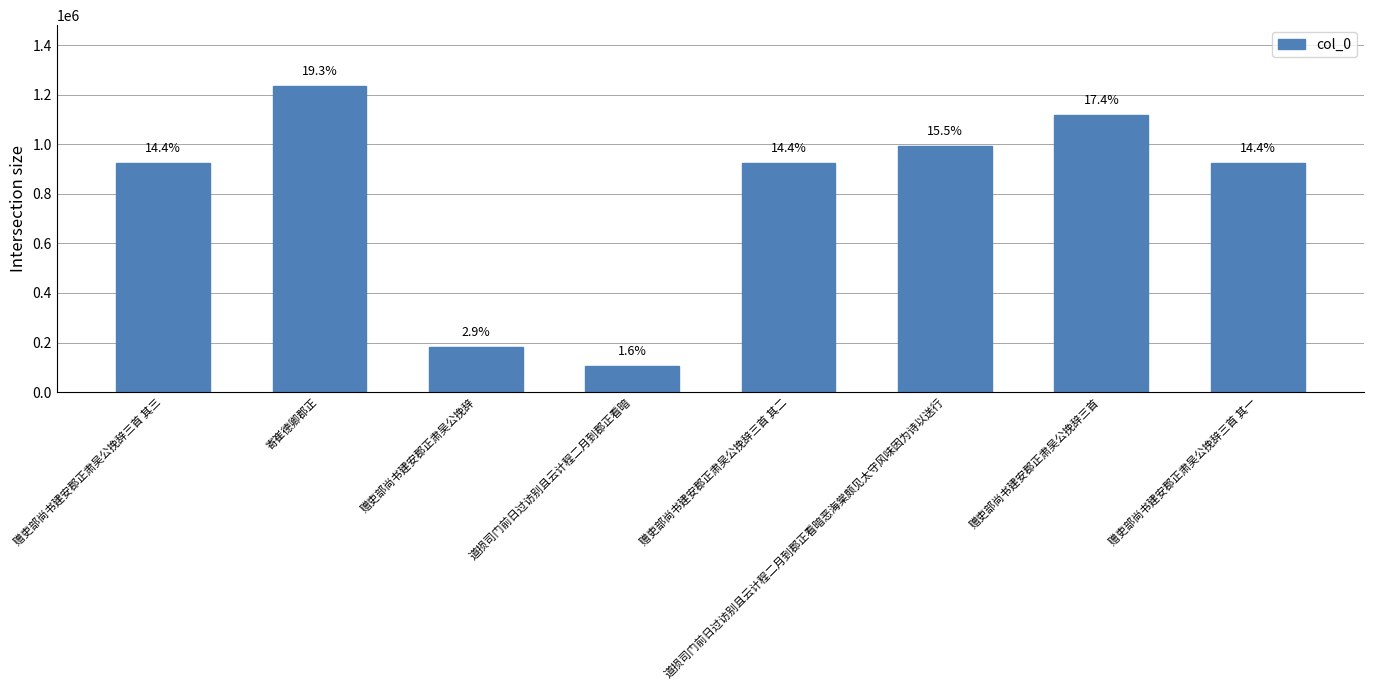

What is the smallest value displayed?

103737